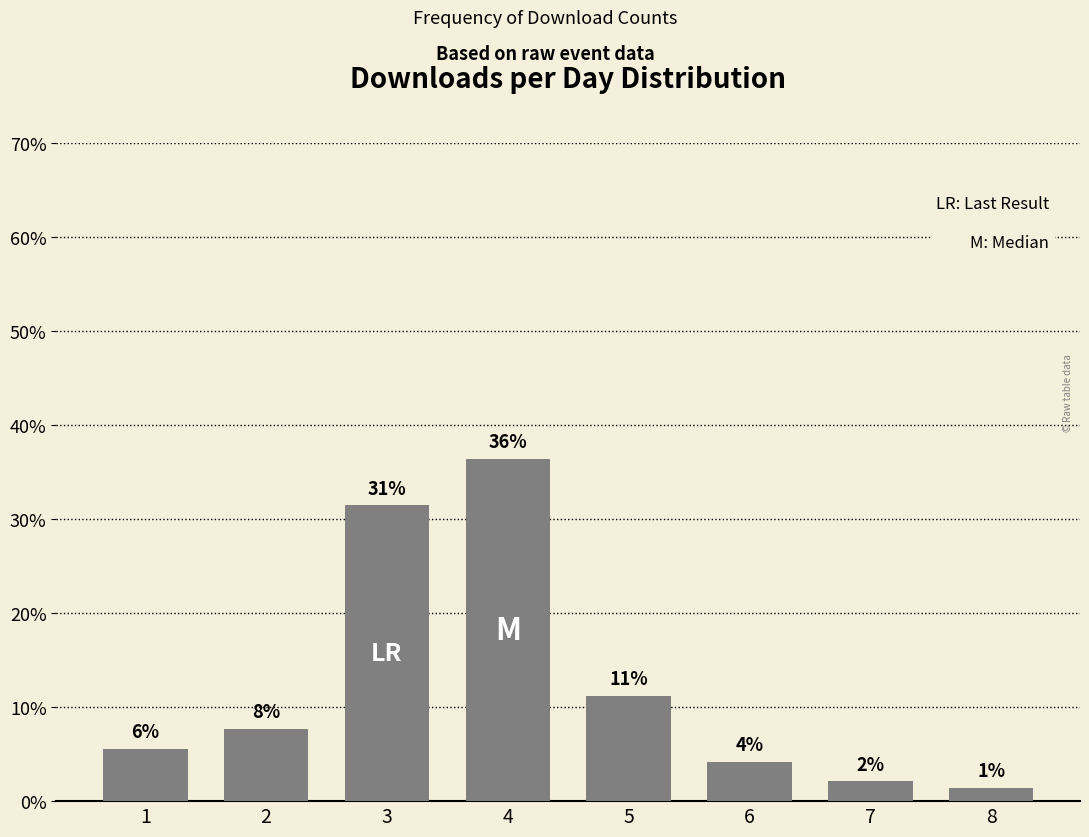

How many bars are there in total?

8